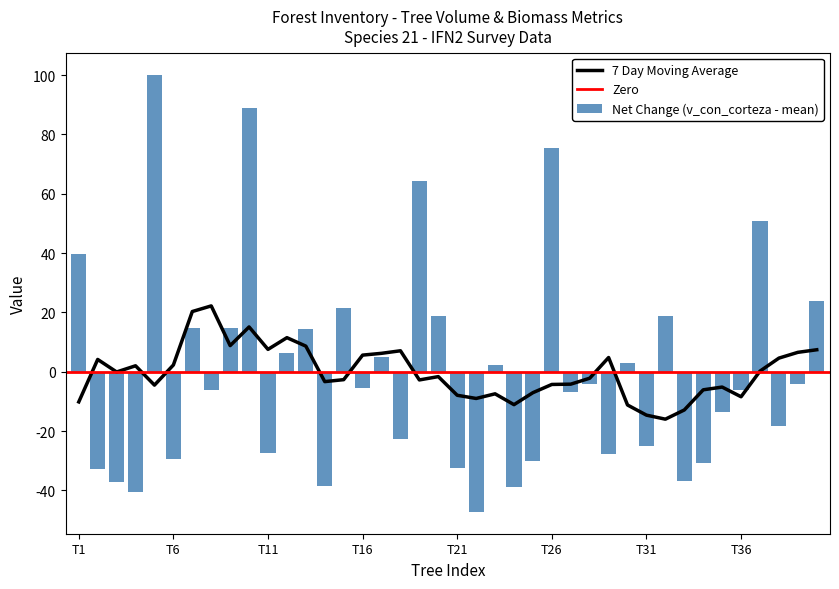

At which label is v_con_corteza closest to 128?

39